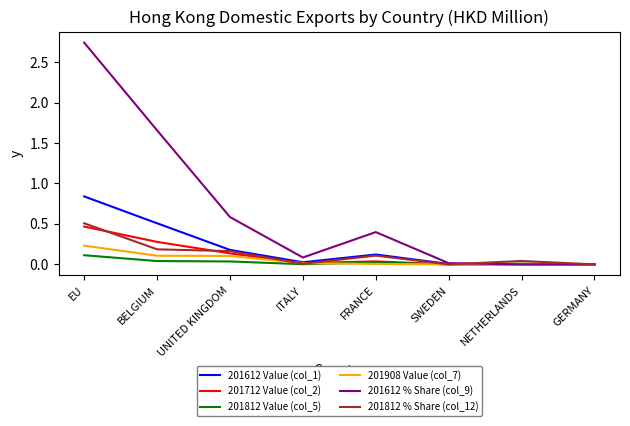

Which series has the widest spread of values?

201612 % Share (col_9)